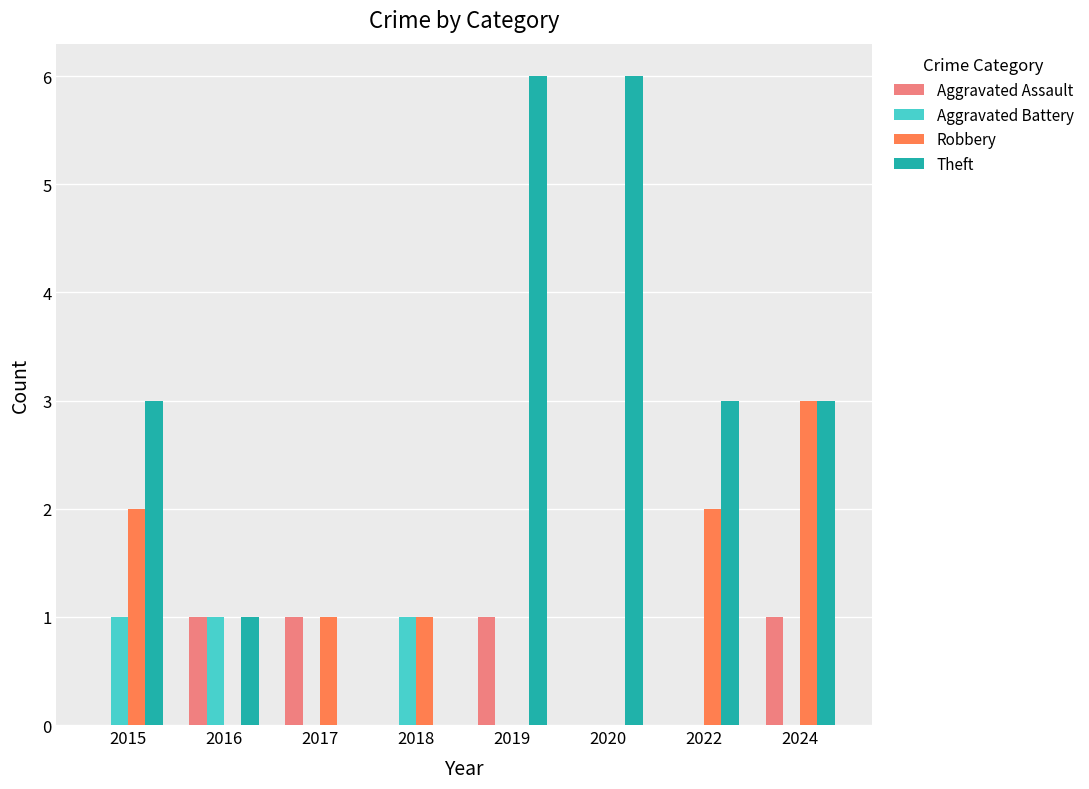

What are all the series names shown in the legend?

Aggravated Assault, Aggravated Battery, Robbery, Theft